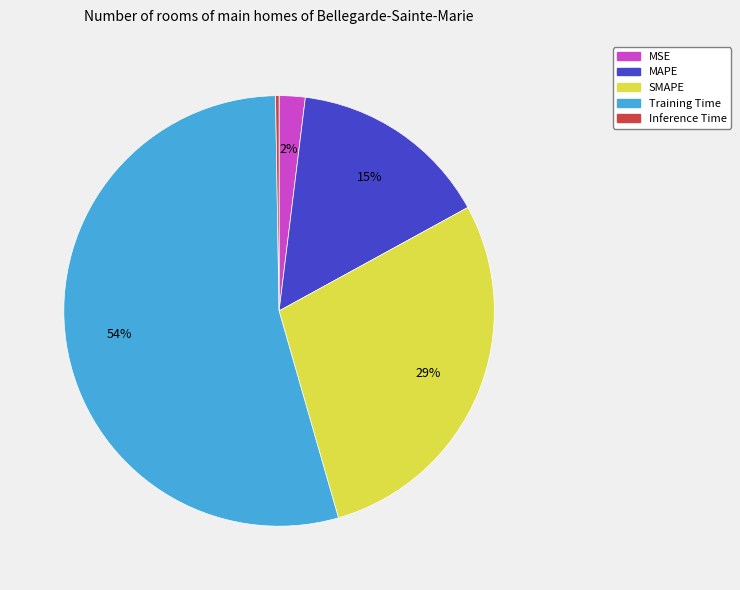

What percentage is the MSE slice, to the nearest percent?

2%